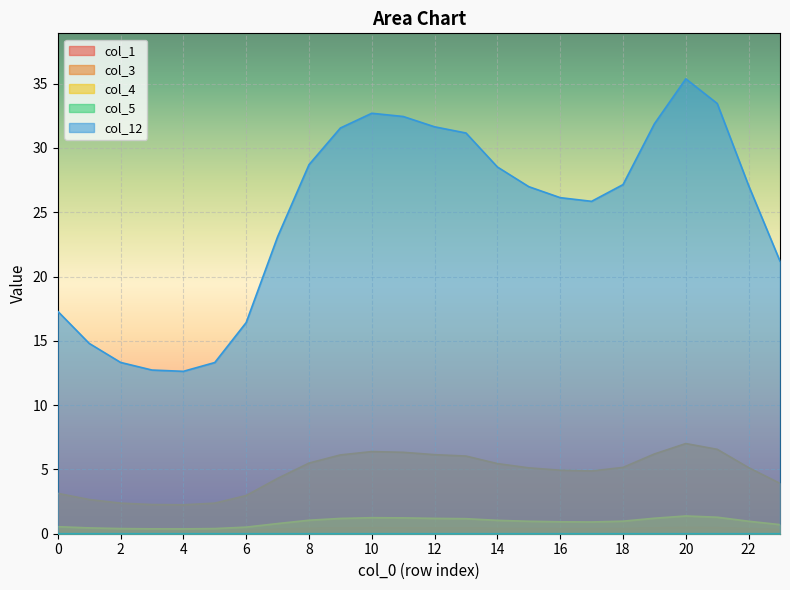

Is it true that col_1 equals 0.5 at 21?

True